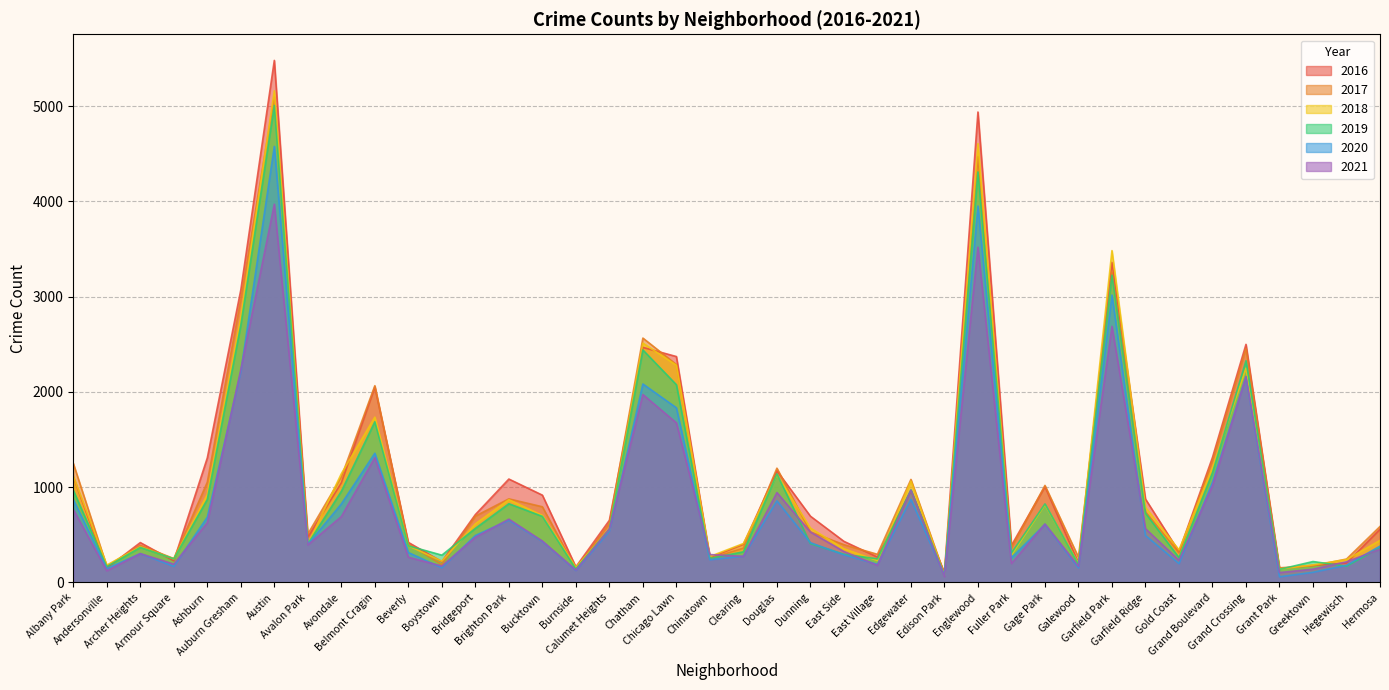

In 2018, how many points are higher than both neighbors (excluding endpoints)?

11